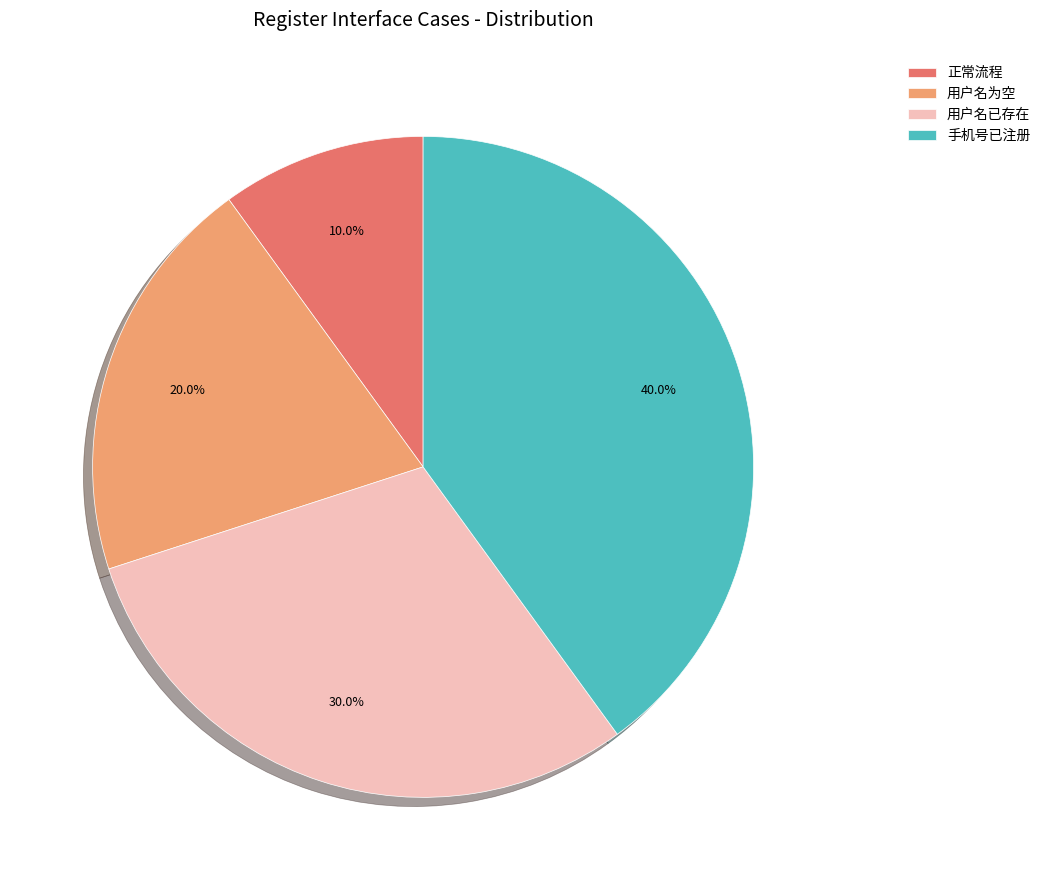

How many slices are in this pie chart?

4